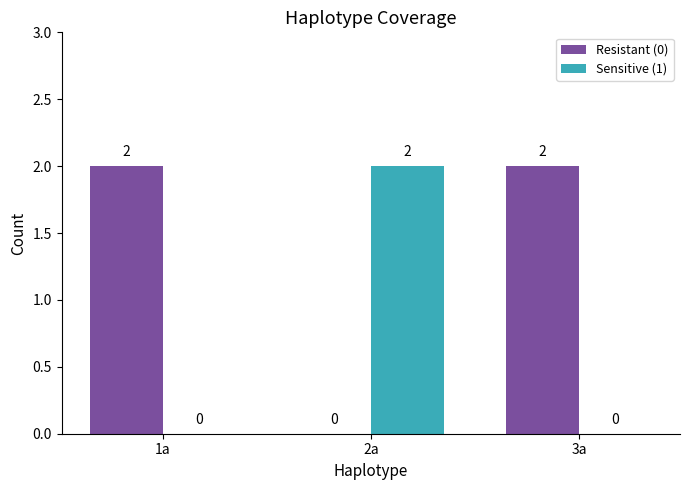

Which series has the largest total across all categories?

Resistant (0)